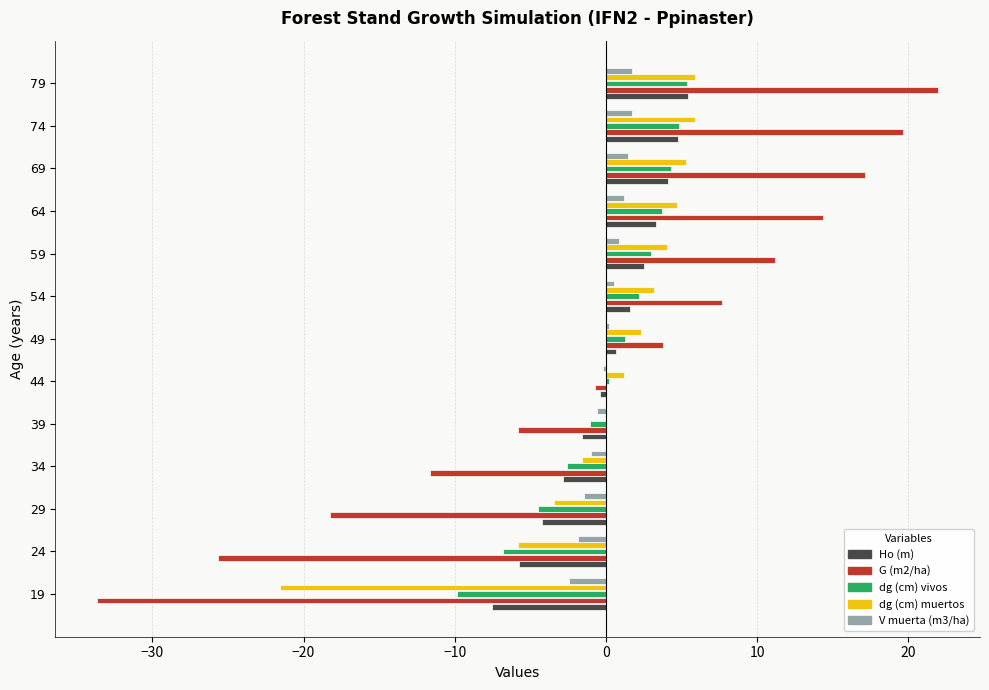

Is the value of G (m2/ha) at 34 greater than the value of dg (cm) muertos at 59?

No